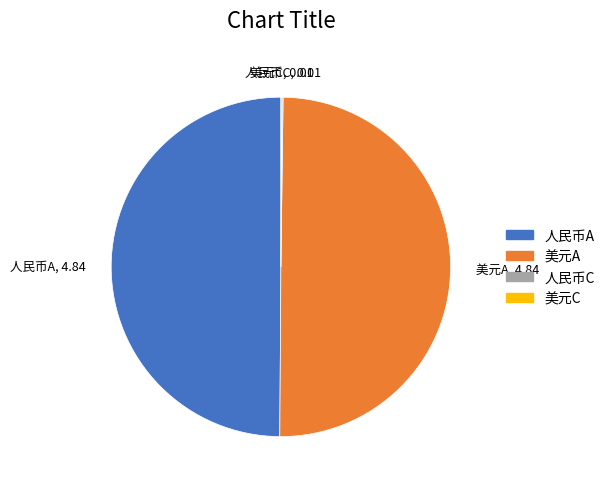

True or false: 美元A, 4.84 accounts for 50% of the total.

True